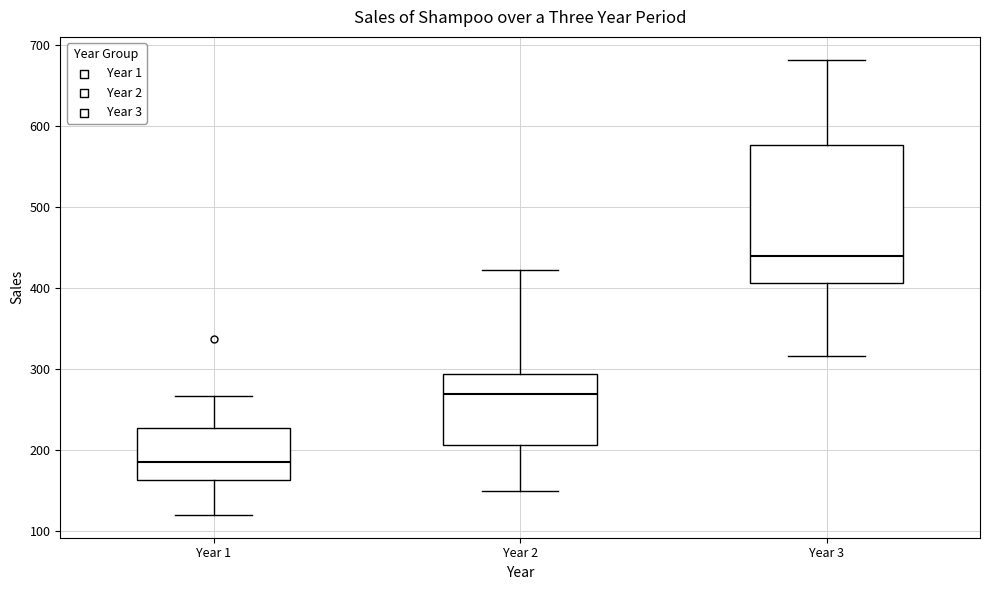

Reading left to right, transcribe this box plot: for each box, give where its median line is, the range the box spans, and where its two whiskers end, as read against the y-axis. The values are not printed on the chart, so give them approximately, as read against the axis.

Year 1: median 180, box 160 to 230, whiskers 120 to 270
Year 2: median 270, box 210 to 290, whiskers 150 to 420
Year 3: median 440, box 410 to 580, whiskers 320 to 680